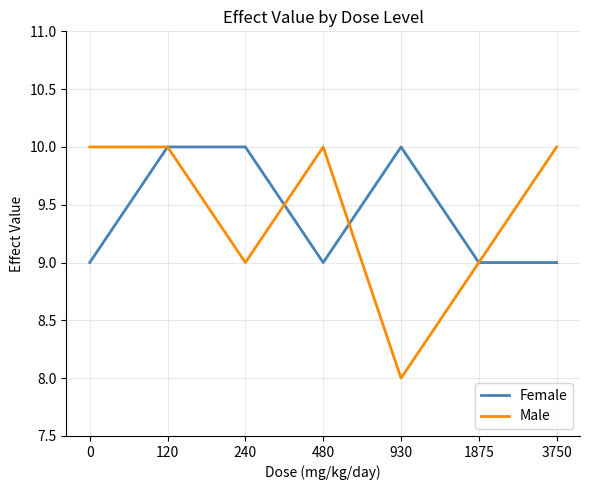

At 930, list the series in order from smallest to largest.

Male, Female